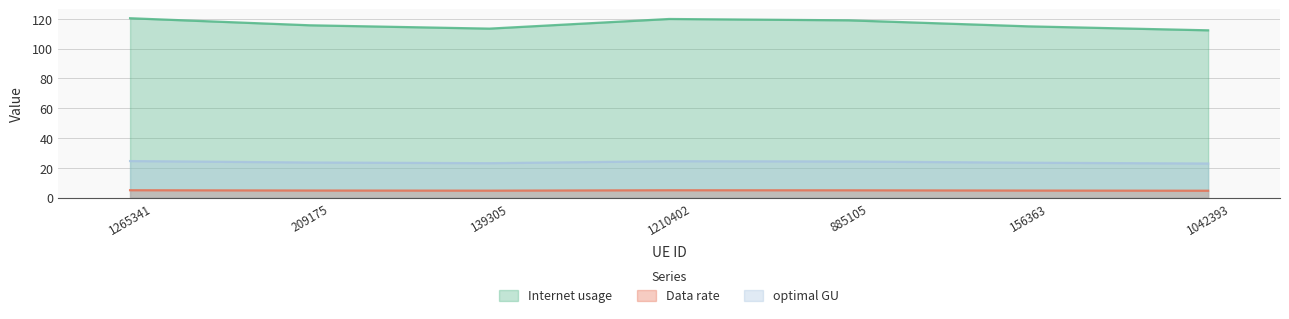

The value of optimal GU at 209175 is 31.8. True or false?

False